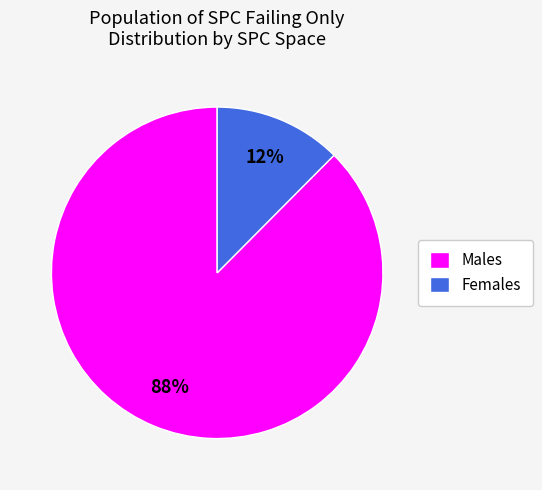

The Females slice represents 27% of the pie. True or false?

False